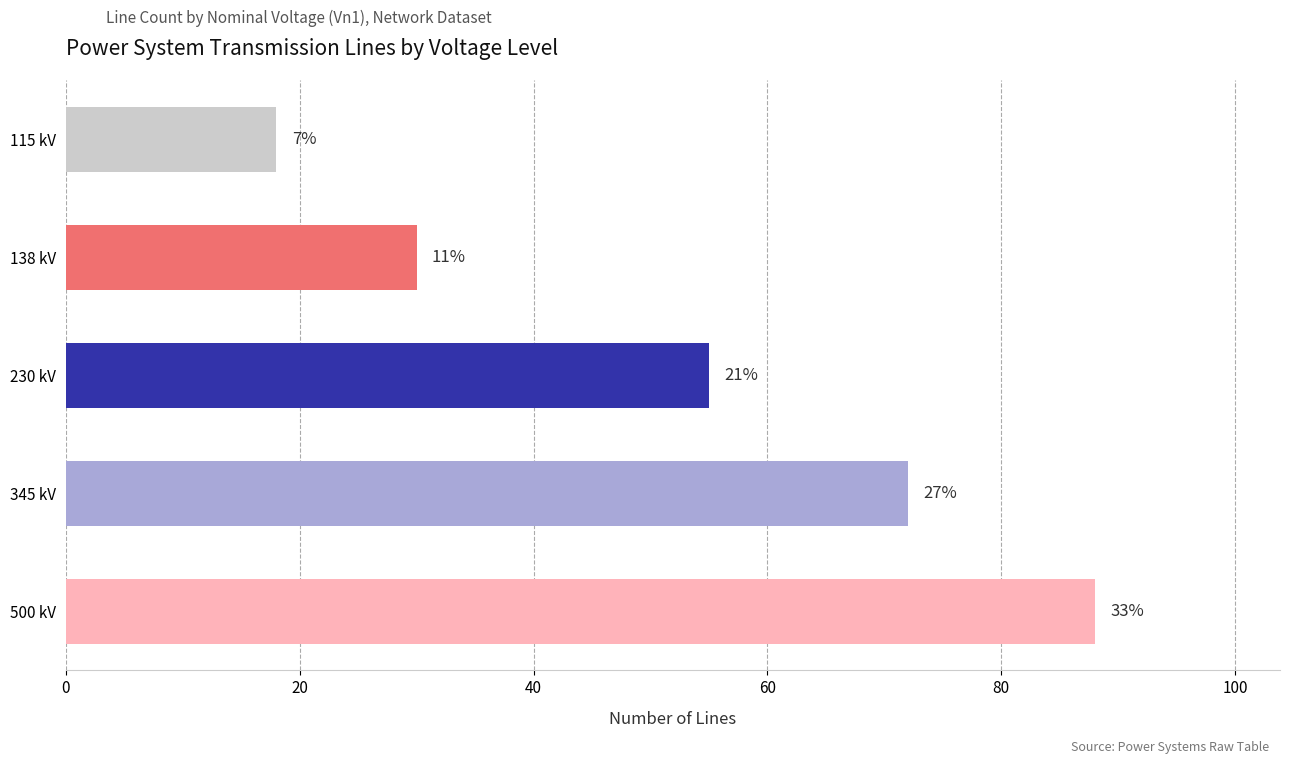

How many bars are there in total?

5